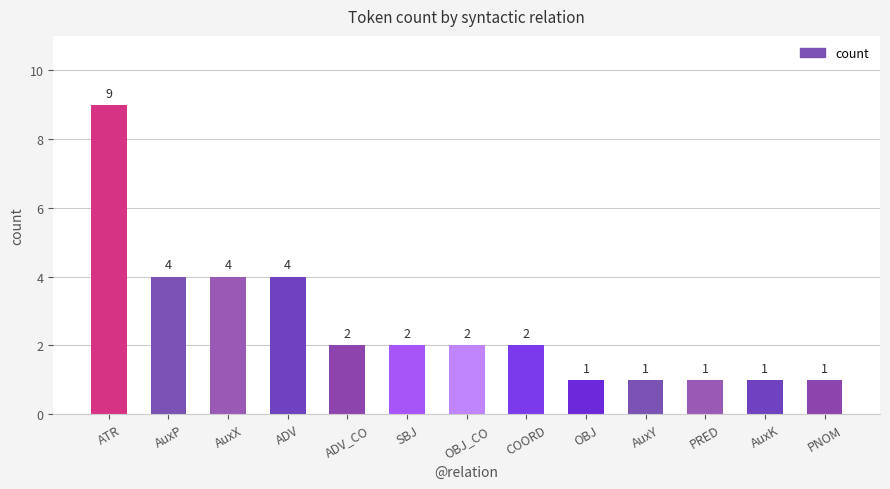

What is the value of the 9th bar from the left?

1